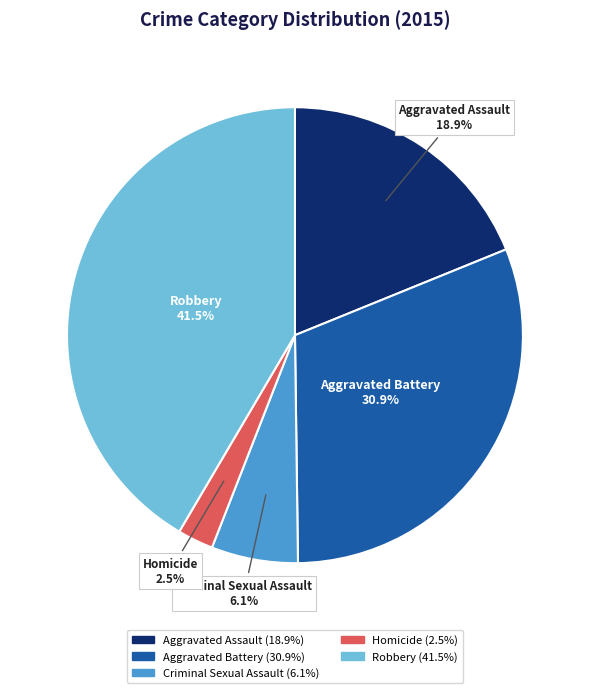

What percentage is NOT represented by Homicide?

97.5%